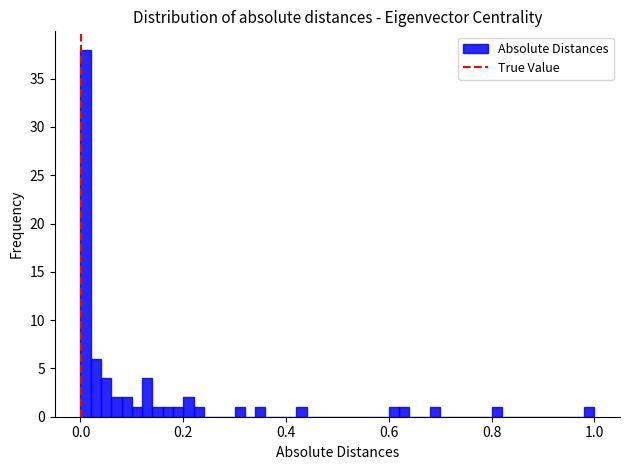

Read against the x-axis, roughly where is the centre of the tallest bar?

0.02